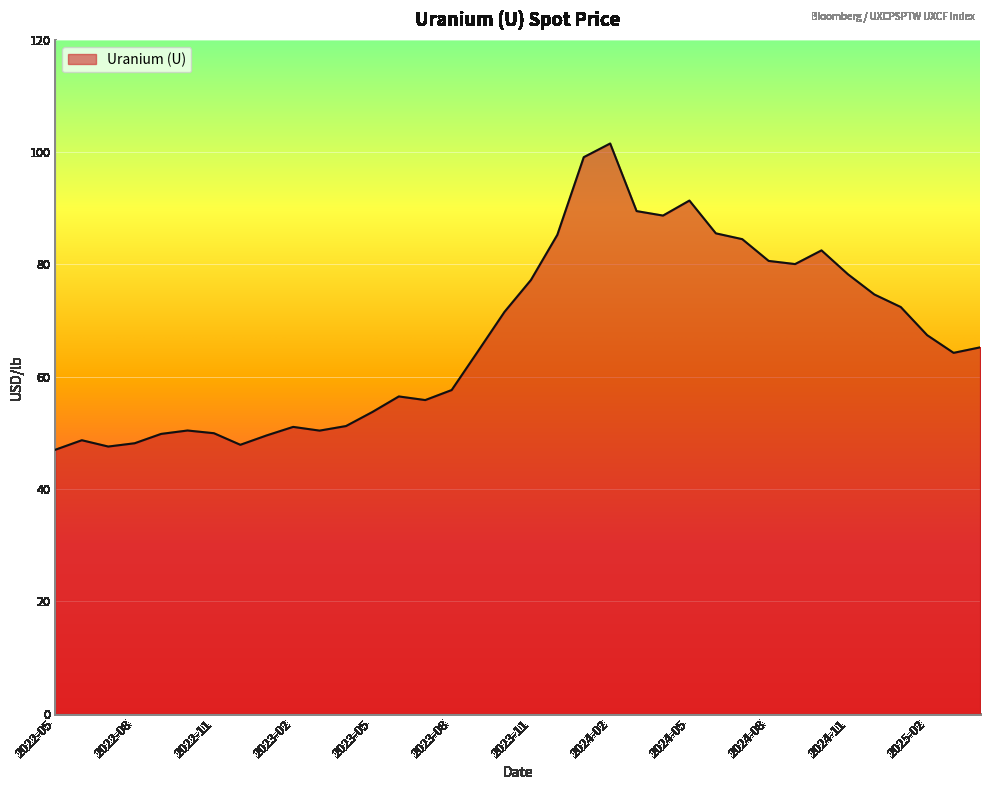

What is the minimum value shown in the chart?

47.0